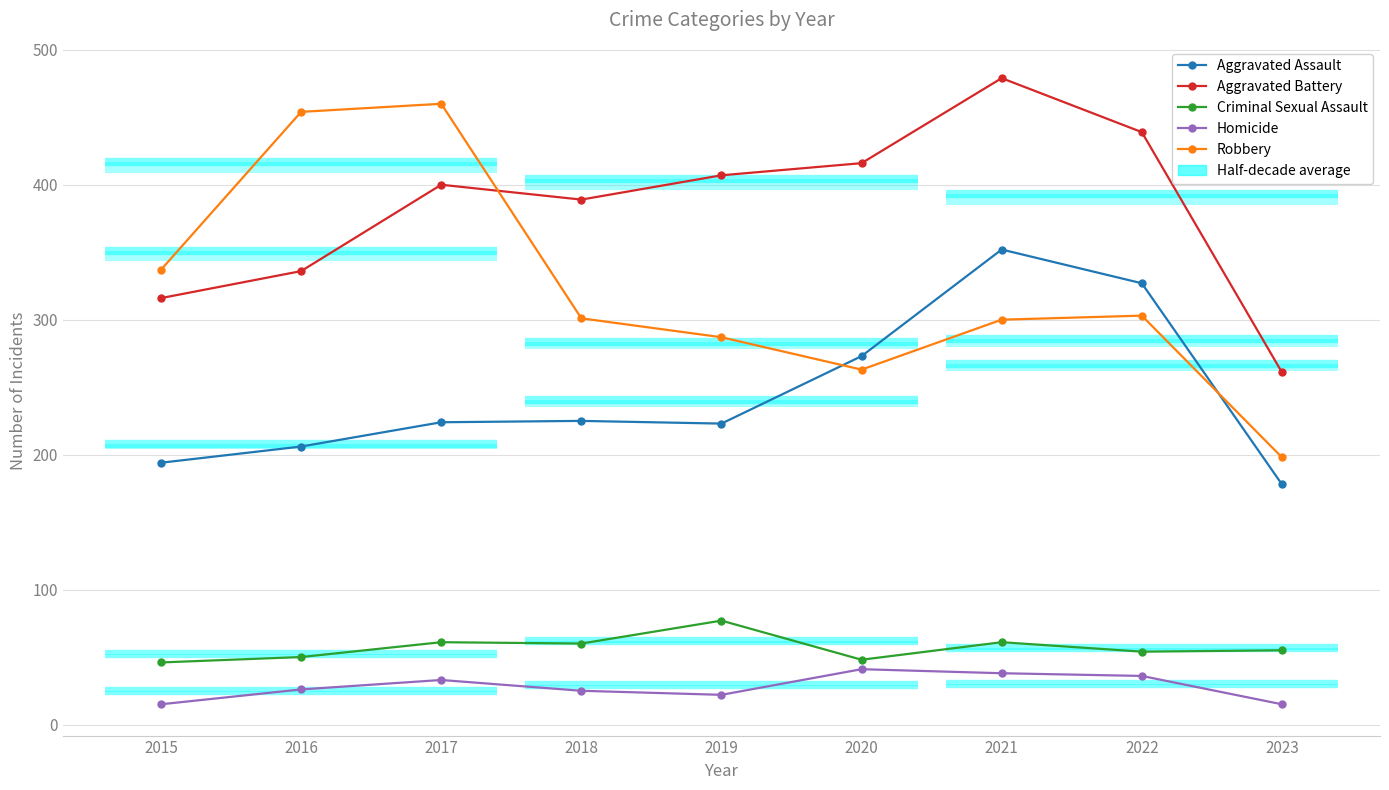

True or false: Homicide has more than 1 points higher than both neighbors.

True